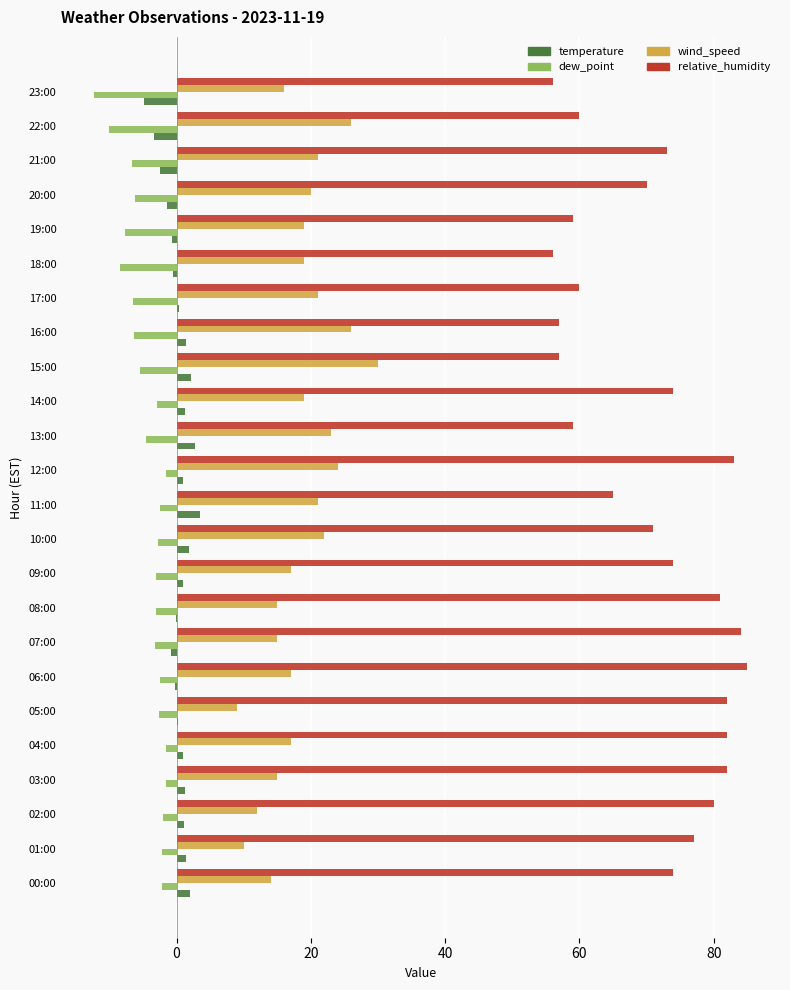

The value of temperature at 22:00 is -3.3. True or false?

True